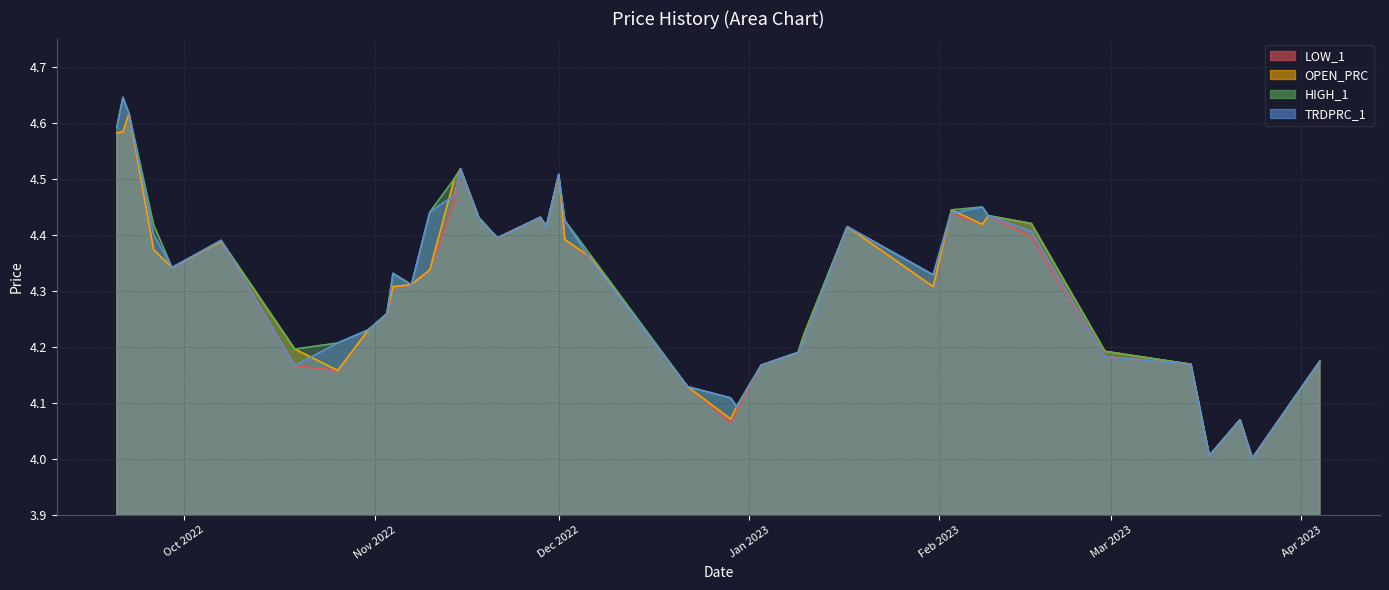

Which series has the largest total across all categories?

HIGH_1